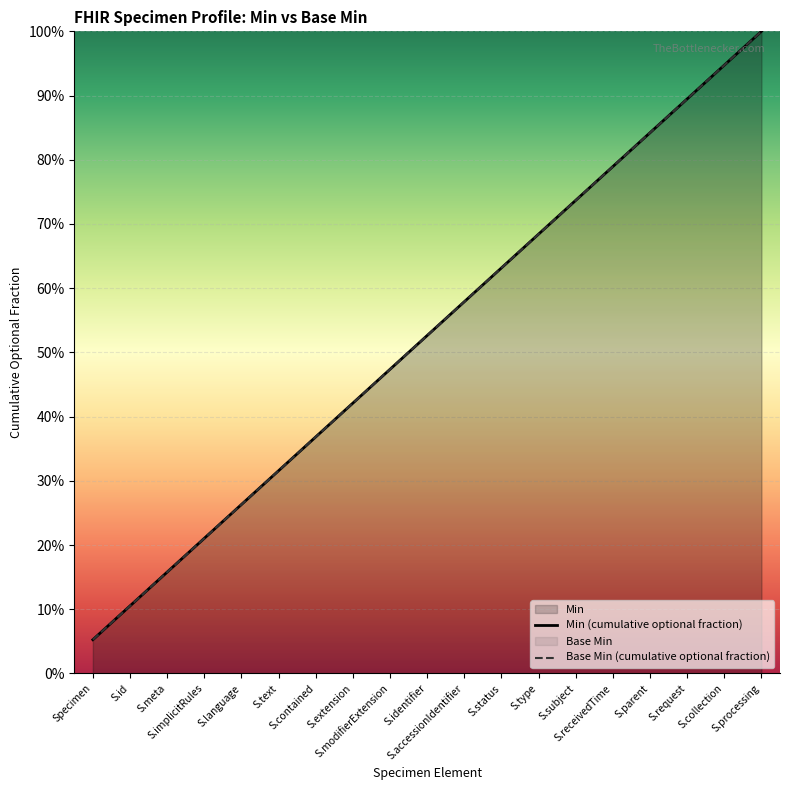

True or false: Base Min (cumulative optional fraction) and Min (cumulative optional fraction) cross at least once.

False